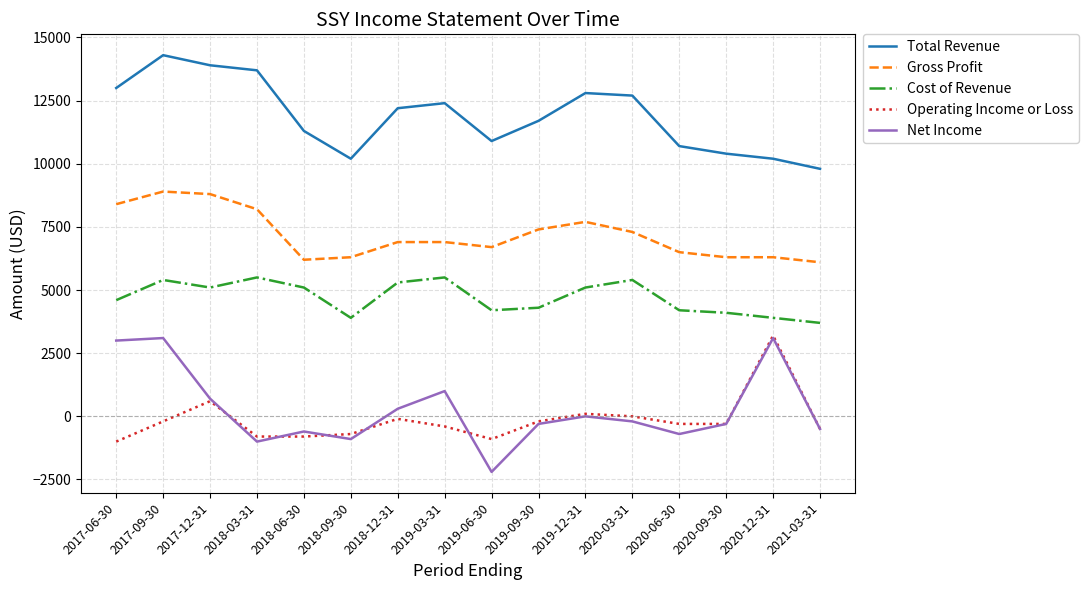

Which series has the largest total across all categories?

Total Revenue